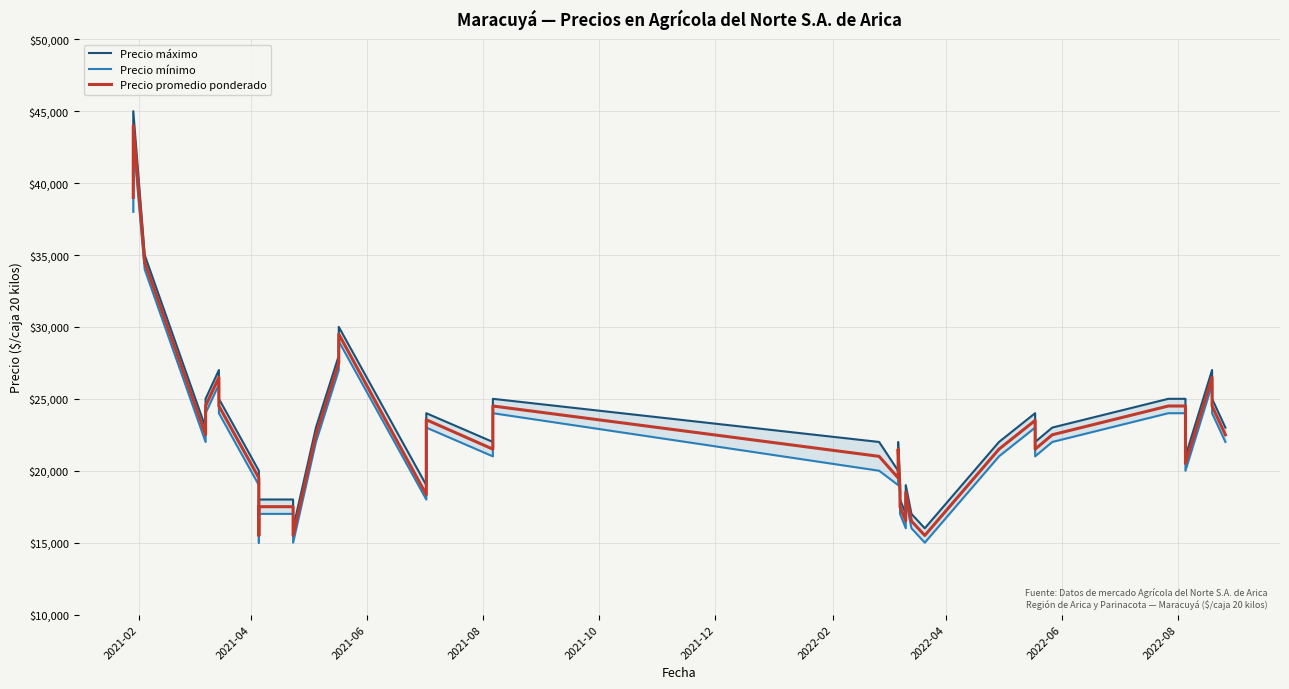

At how many categories does at least one series exceed 32929?

3